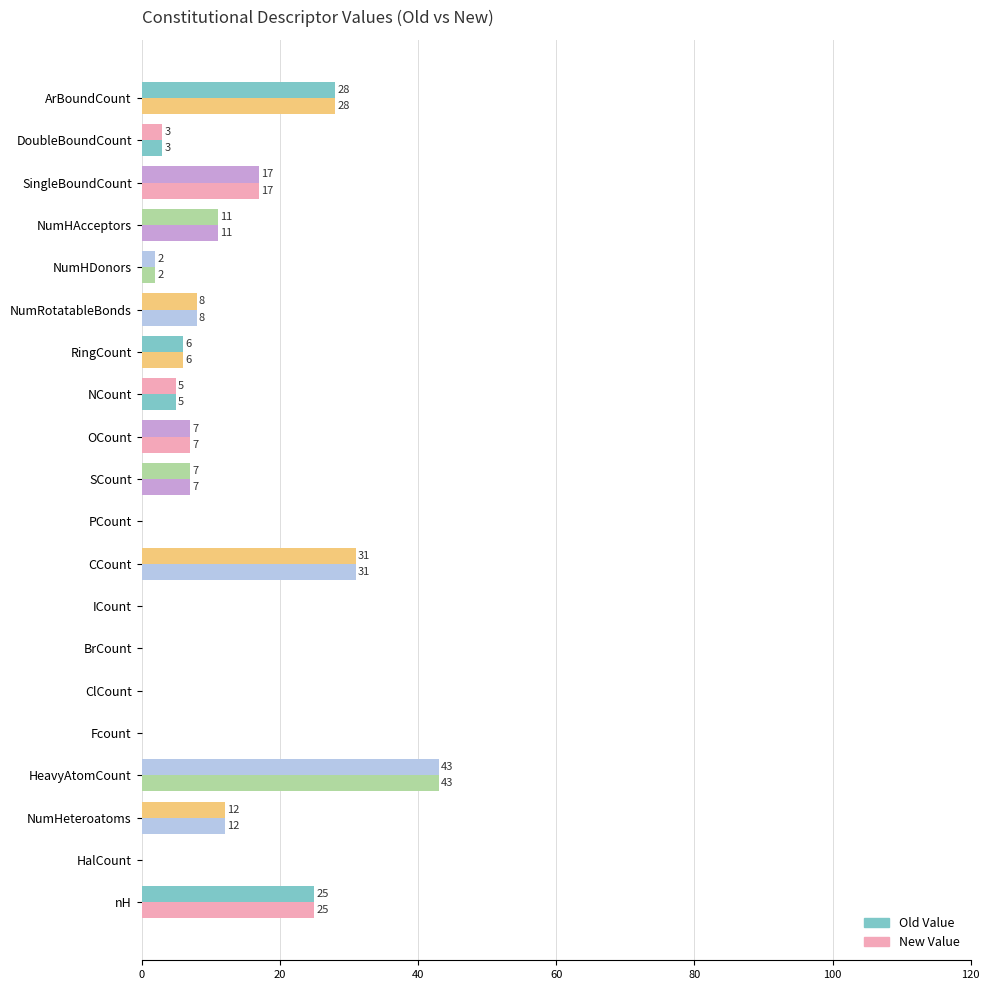

How many categories are shown in the chart?

20